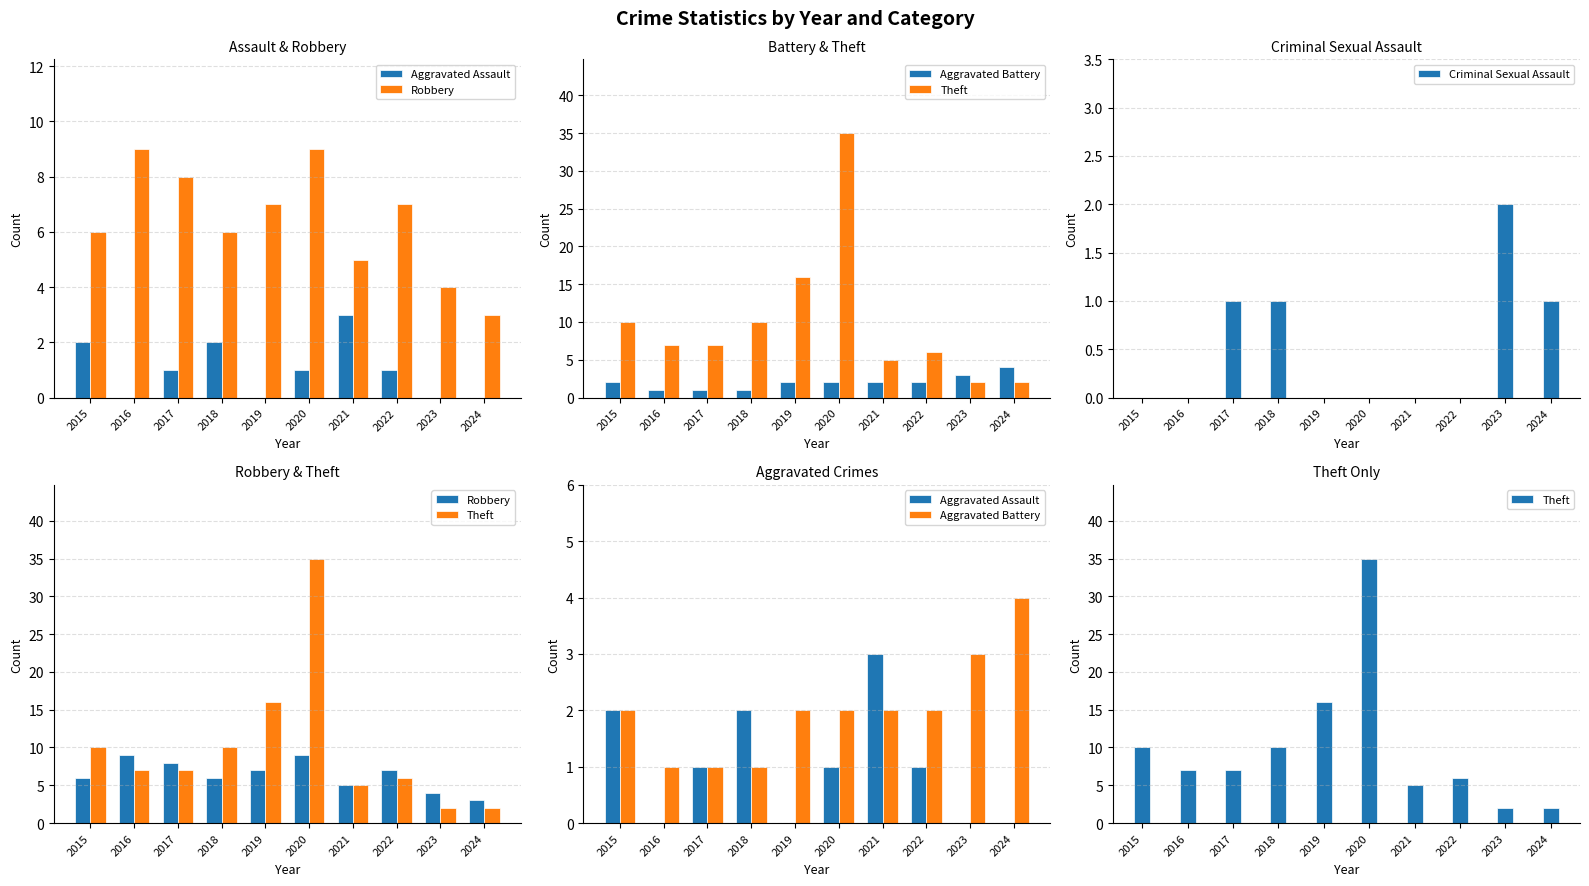

True or false: Criminal Sexual Assault has a value of -1 at 2020.

False